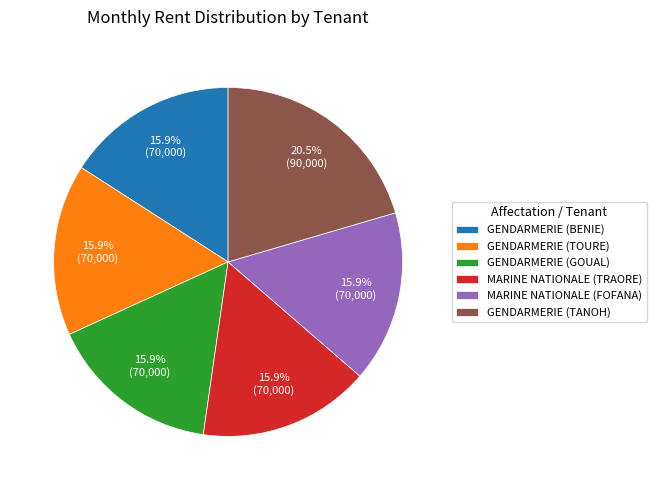

What is the total percentage of GENDARMERIE (TOURE) and GENDARMERIE (BENIE)?

31.8%